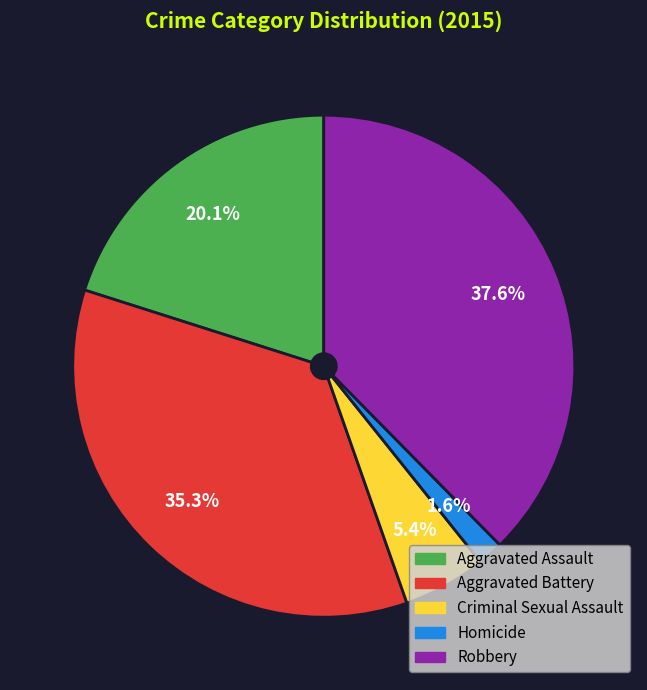

Count the number of slices in the pie.

5